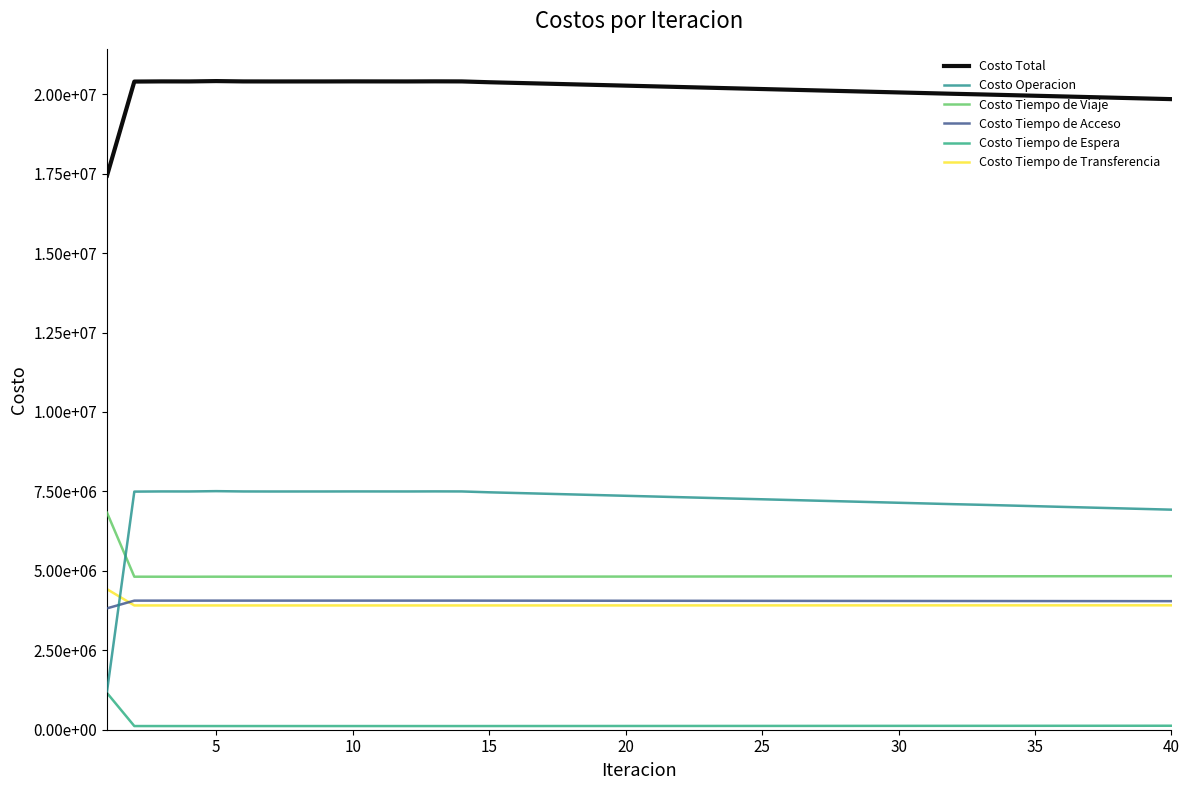

What are all the series names shown in the legend?

Costo Total, Costo Operacion, Costo Tiempo de Viaje, Costo Tiempo de Acceso, Costo Tiempo de Espera, Costo Tiempo de Transferencia